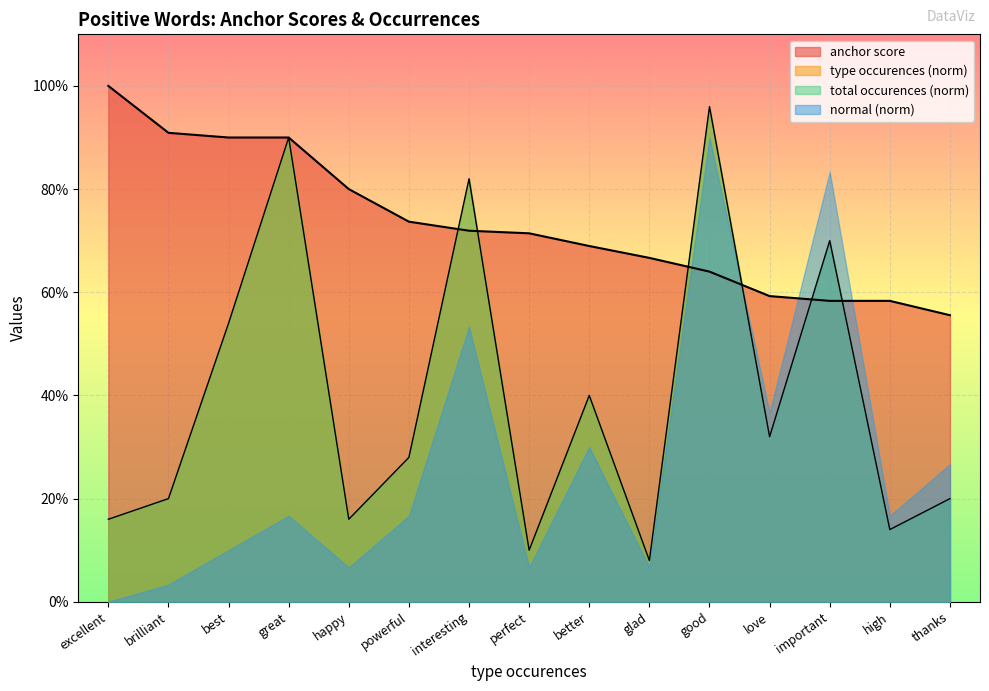

Does the chart display data point markers on the line(s)?

No